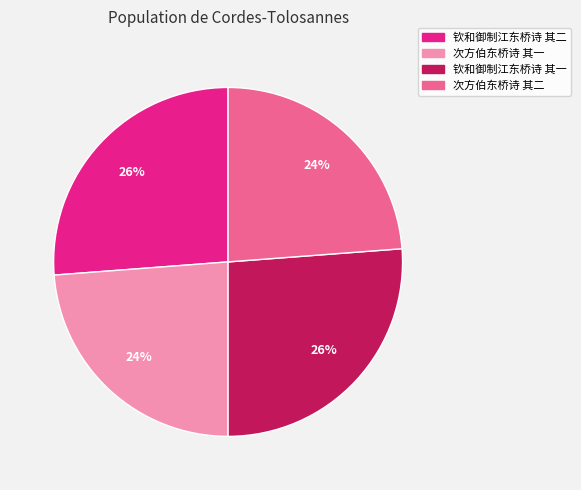

To the nearest percent, what percentage of the pie is 钦和御制江东桥诗 其一?

26%